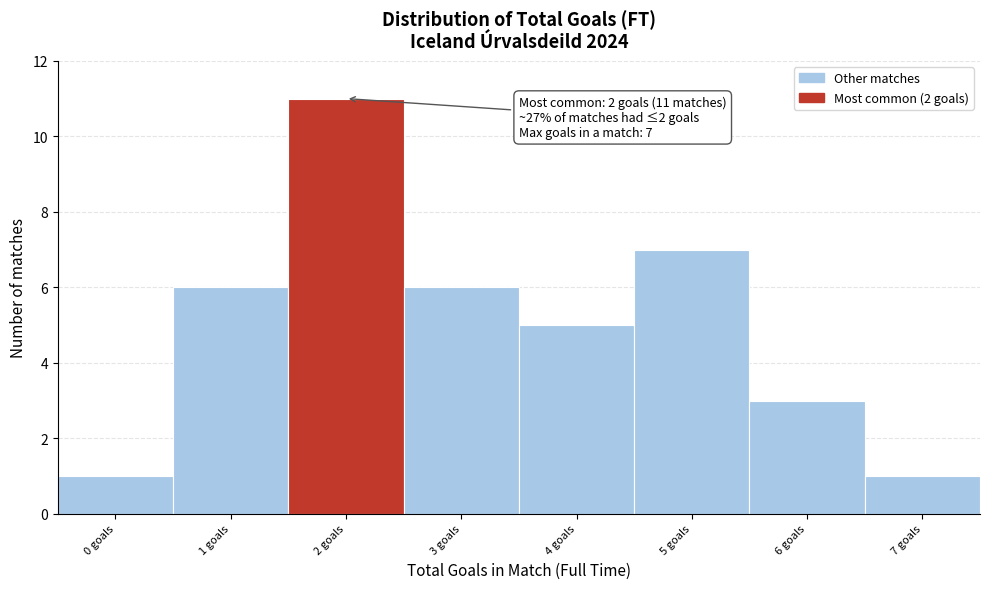

Which range on the x-axis has the tallest bar?

1.5 to 2.5